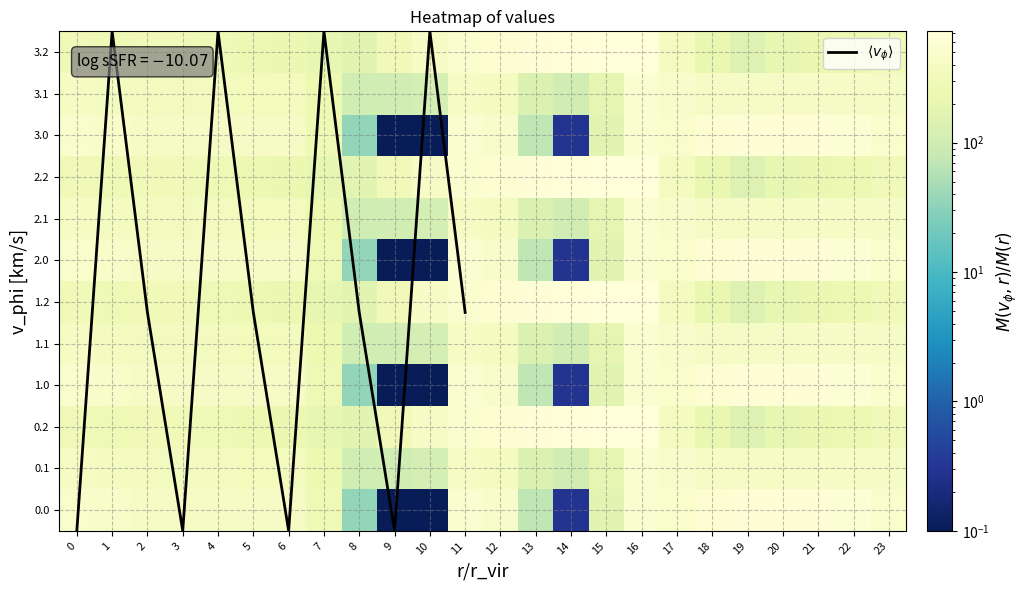

The value of 3.1 at 22 is 419.9. True or false?

True